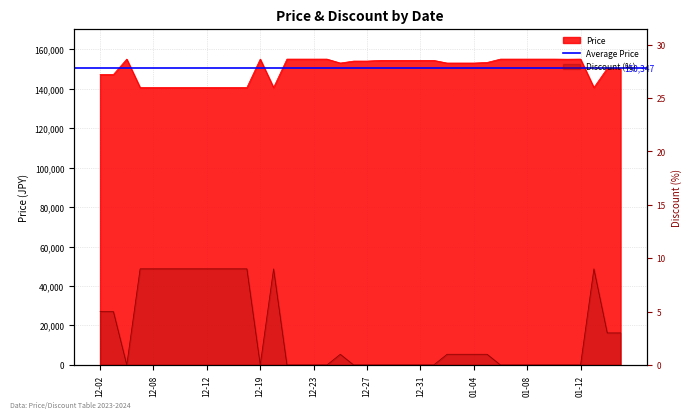

True or false: Discount and Price cross at least once.

False